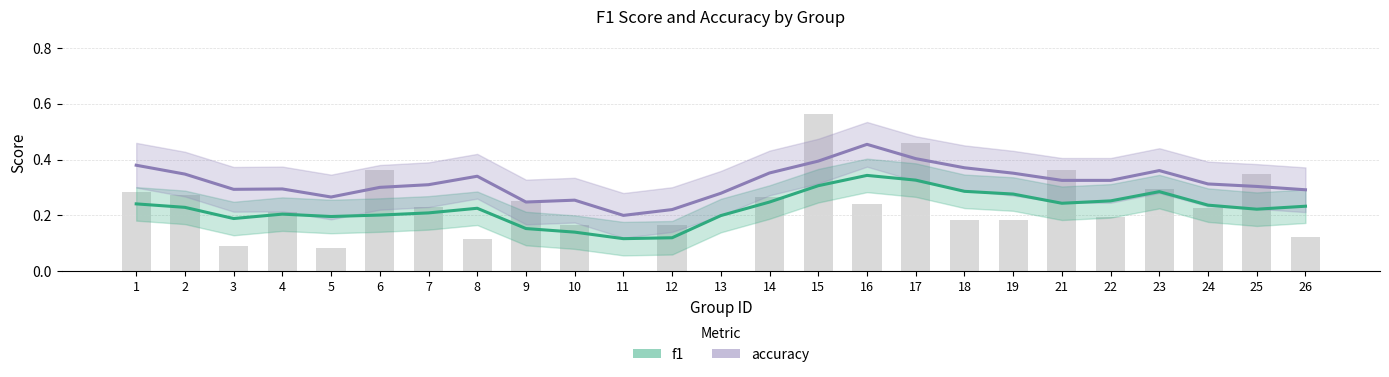

True or false: f1 has a value of 0.2 at 5.

True